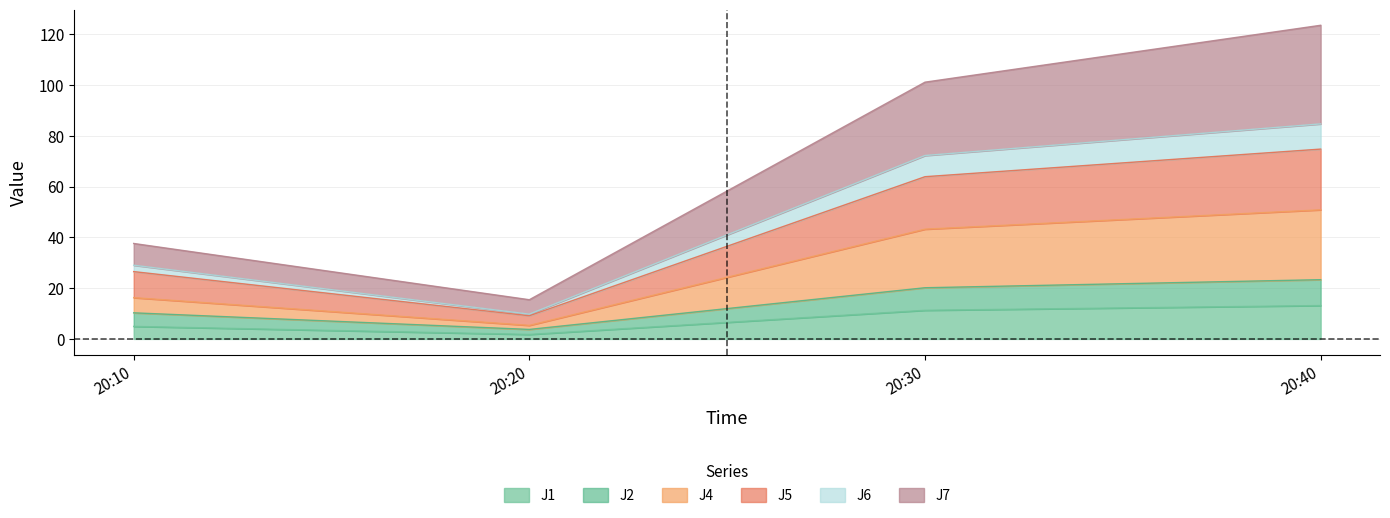

Where is J2 nearest to the value 13?

20:10